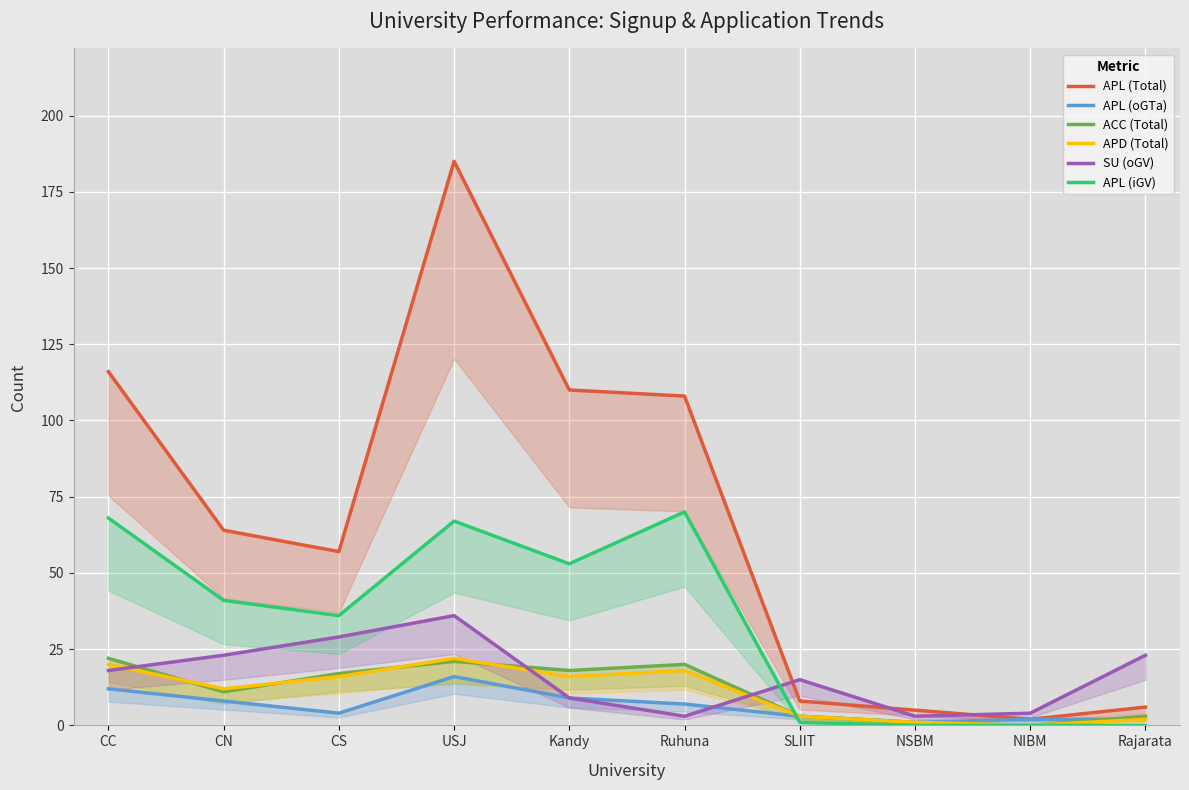

At which category does APD (Total) reach its first local valley?

CN